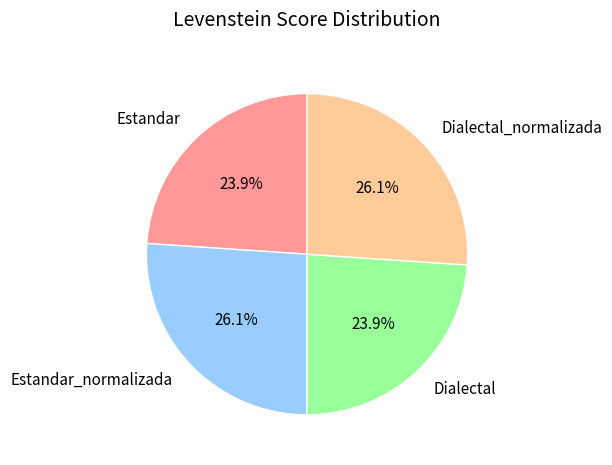

To the nearest percent, what portion does Dialectal represent?

24%